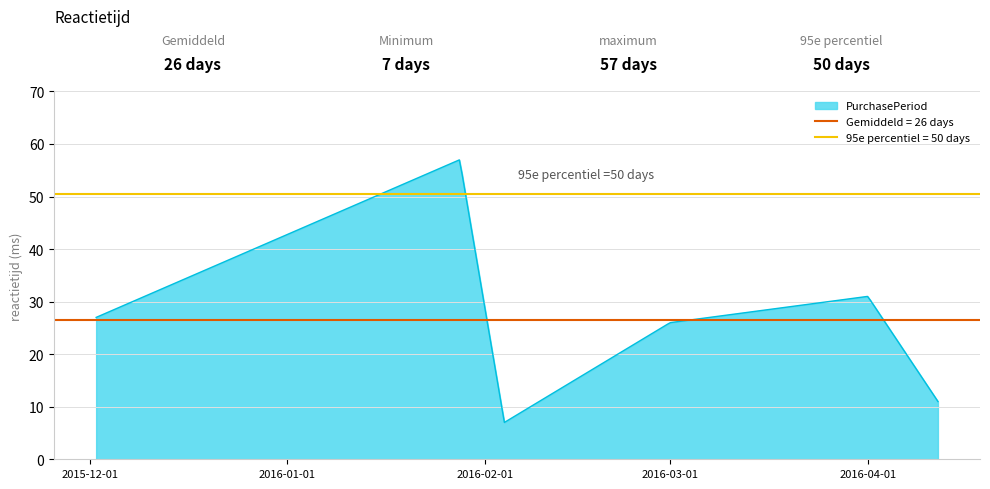

List the labels in order of value, smallest first.

2016-02-04, 2016-04-12, 2016-03-01, 2015-12-02, 2016-04-01, 2016-01-28